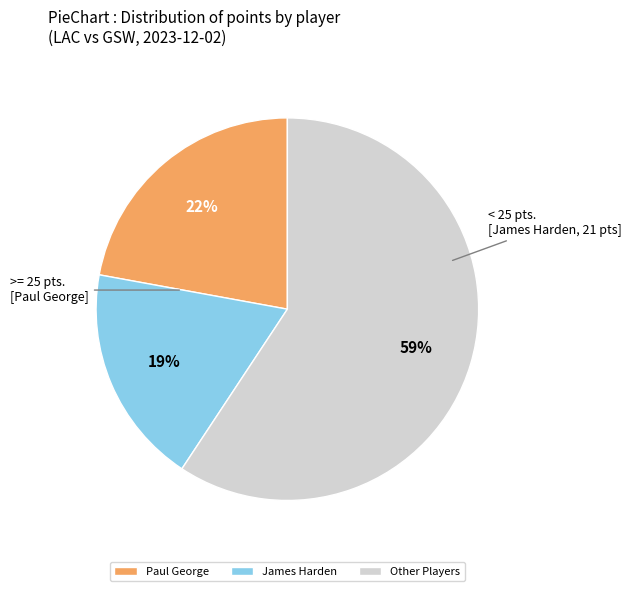

To the nearest percent, what is the average slice percentage?

33%